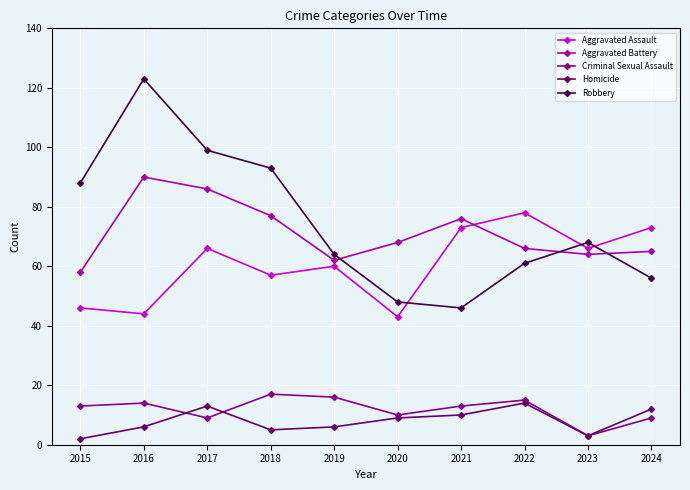

Which series has the largest total across all categories?

Robbery